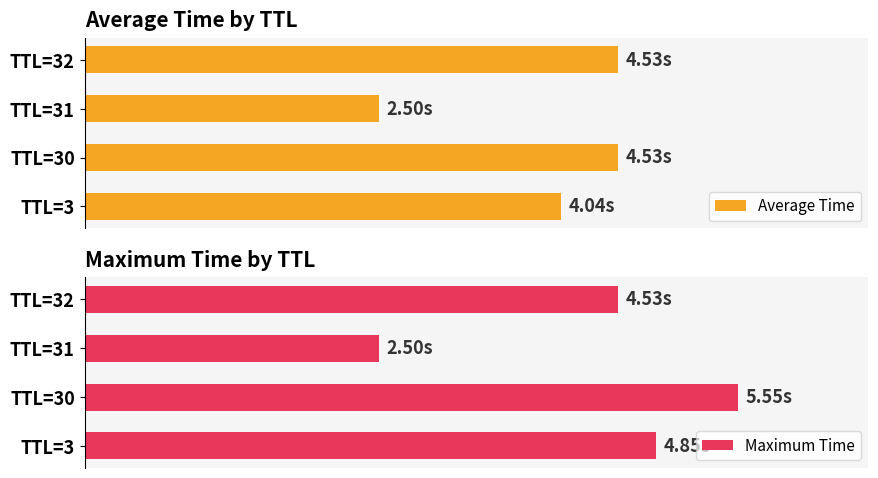

Which category has the highest value in the Maximum Time series?

TTL=30